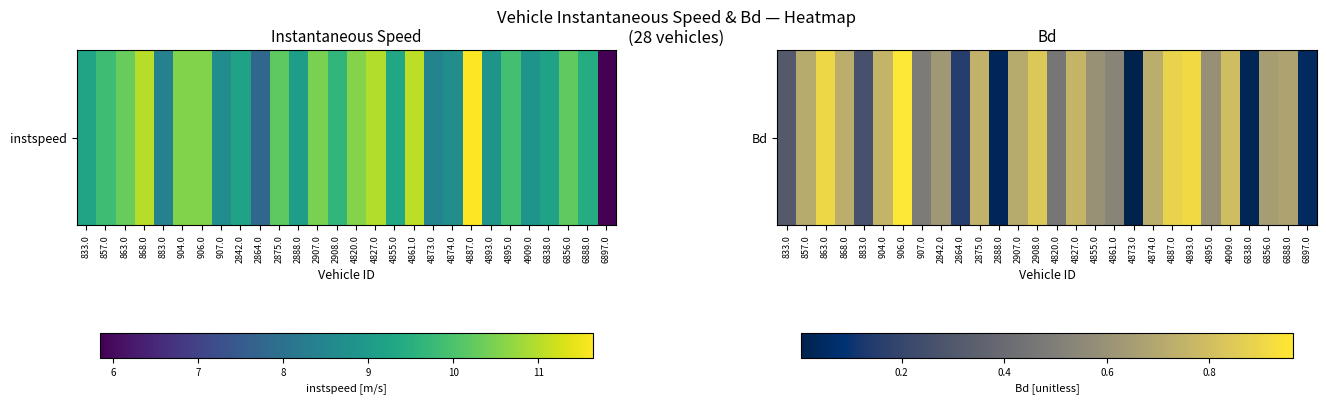

Reading right to left, extract all data points from this chart.

6897.0=0.0	6888.0=0.7	6856.0=0.7	6838.0=0.0	4909.0=0.8	4895.0=0.6	4893.0=0.9	4887.0=0.9	4874.0=0.7	4873.0=0.0	4861.0=0.5	4855.0=0.6	4827.0=0.8	4820.0=0.5	2908.0=0.8	2907.0=0.7	2888.0=0.0	2875.0=0.7	2864.0=0.2	2842.0=0.6	907.0=0.5	906.0=1.0	904.0=0.8	883.0=0.3	868.0=0.7	863.0=0.9	857.0=0.7	833.0=0.3